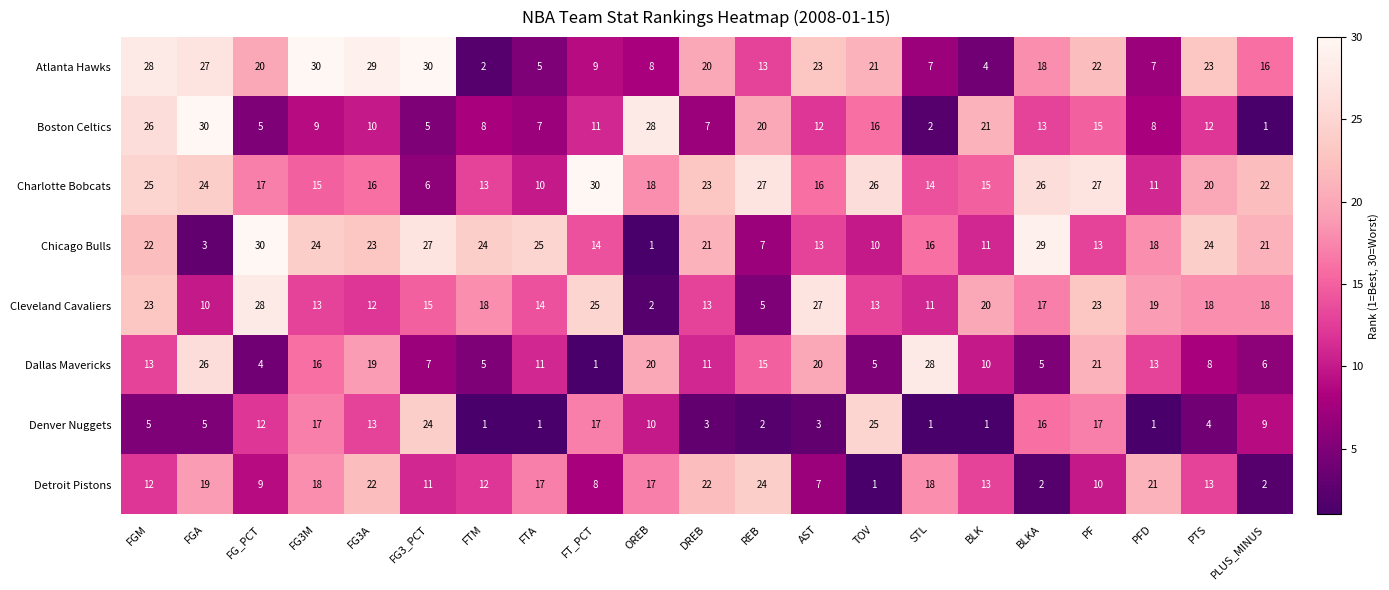

At which category is the sum across all series the highest?

FGM